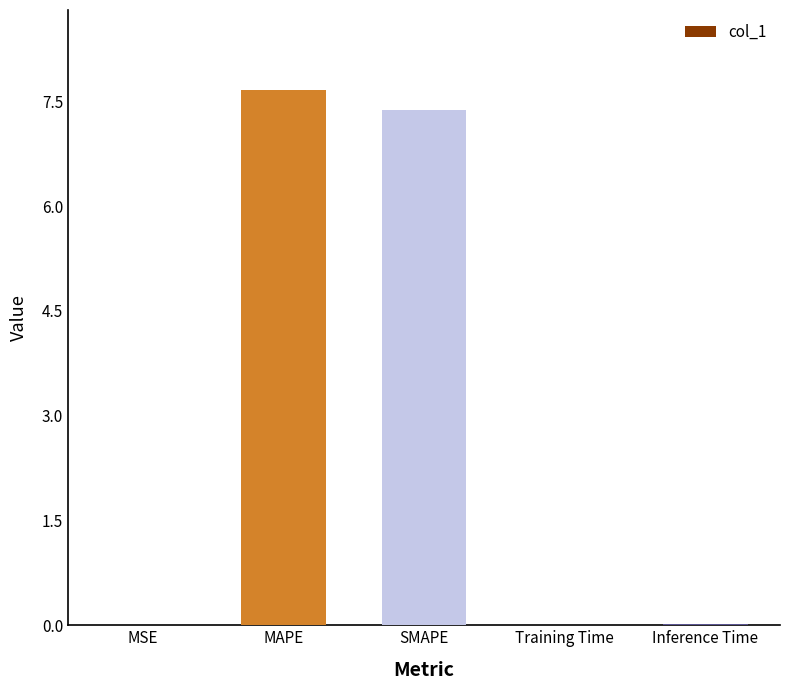

Count the number of categories in the chart.

5